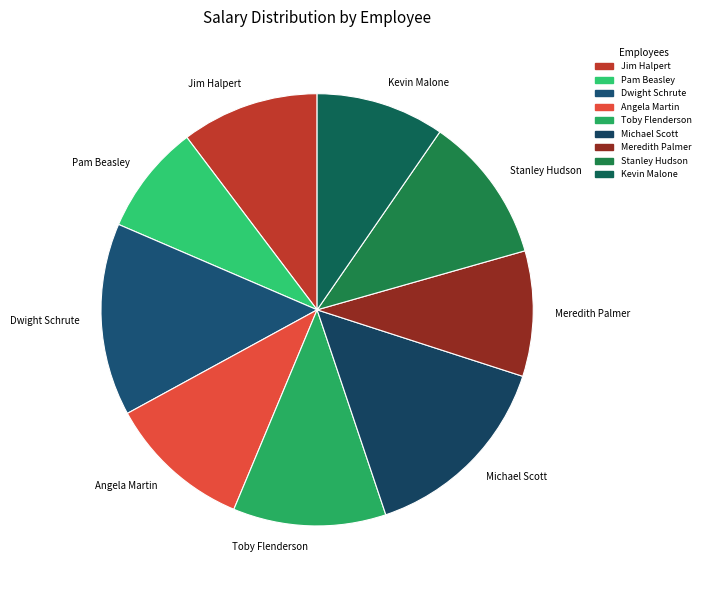

Is Michael Scott the majority of the pie?

No